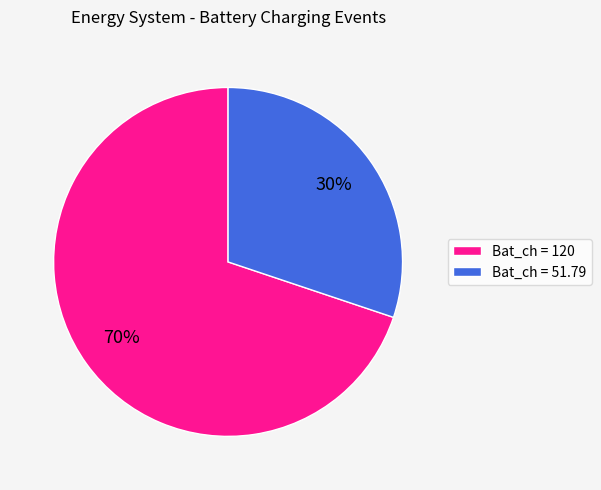

Is it true that Bat_ch = 120 is 58% of the pie?

False